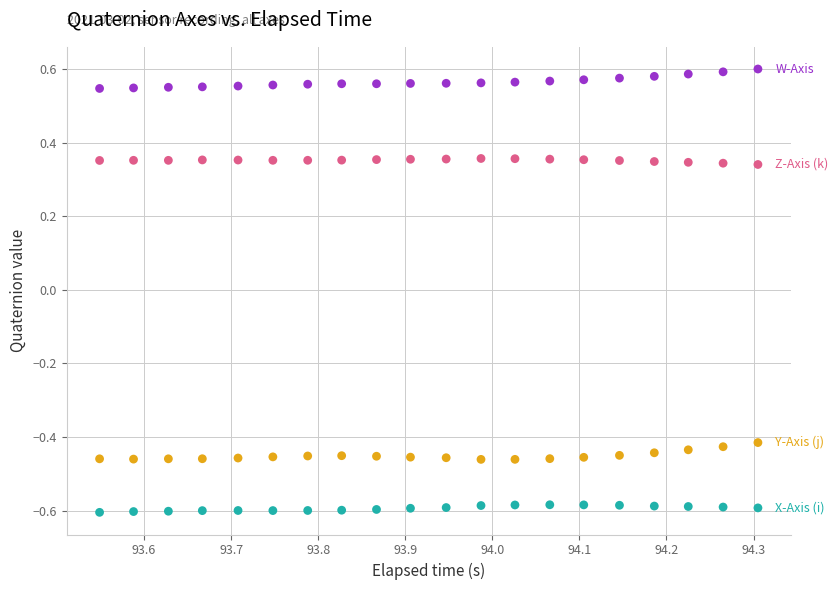

Across all data points, what is the range of X values (max minus min)?

0.8